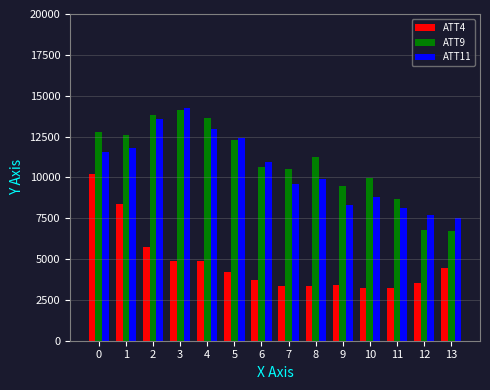

Does the chart contain stacked bars?

No